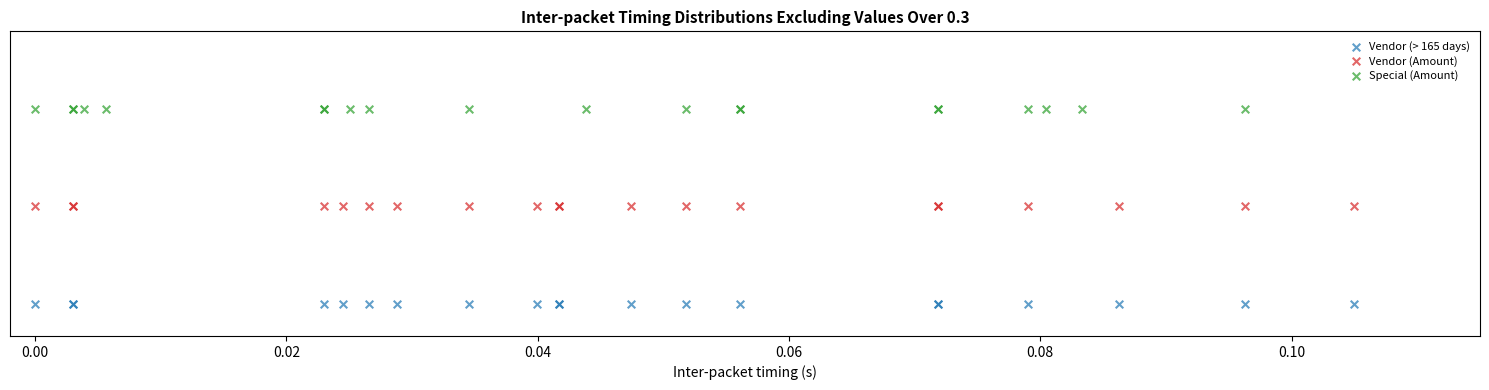

Which series contains the highest Y value?

Special (Amount)